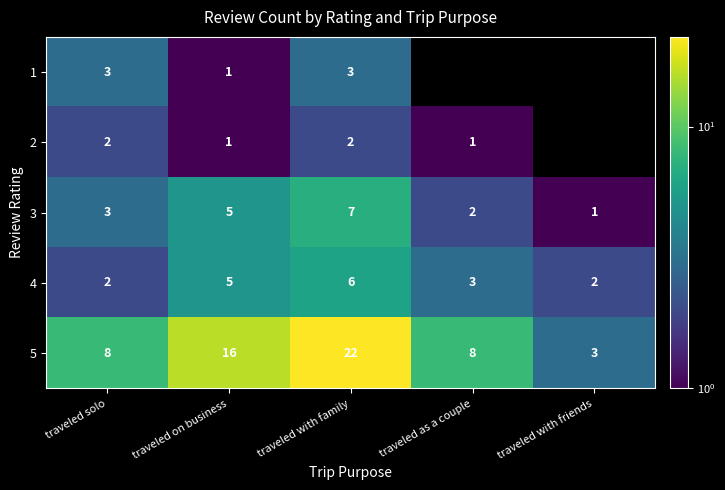

Is it true that 2 equals 3.5 at traveled with family?

False